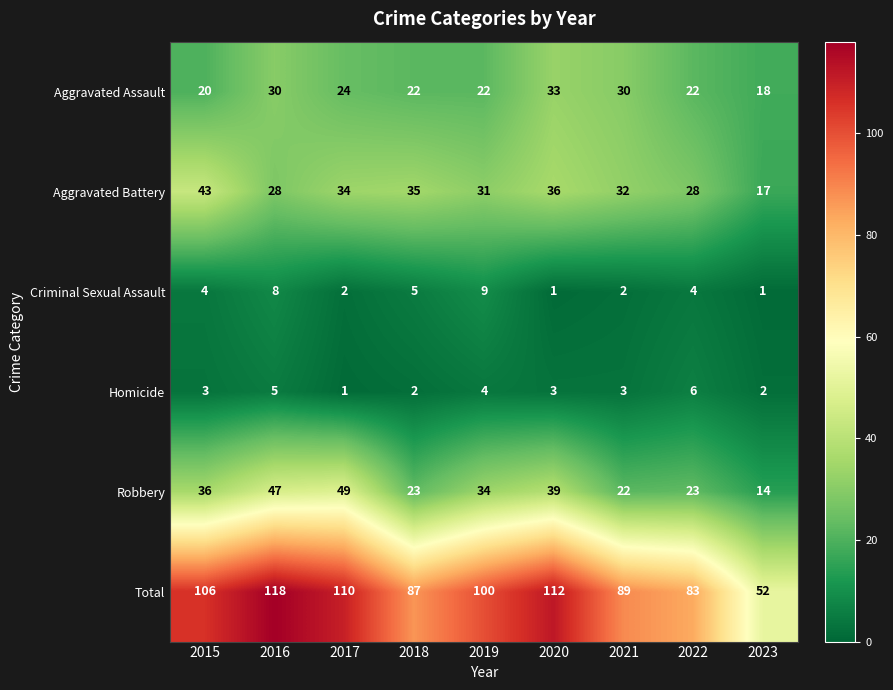

Is it true that Aggravated Battery equals 36 at 2020?

True